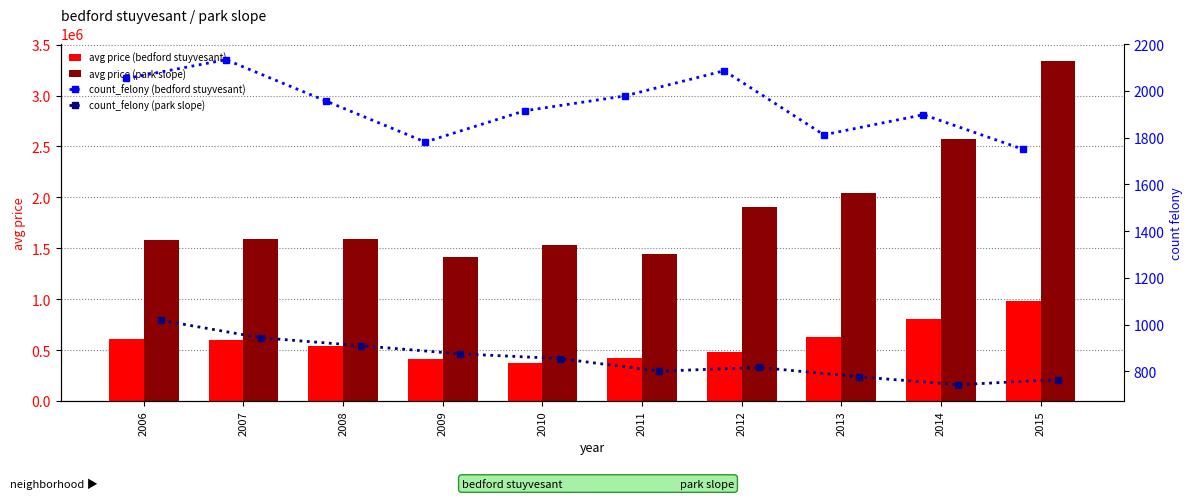

What is the sum of all avg price (park slope) values?

19023023.9